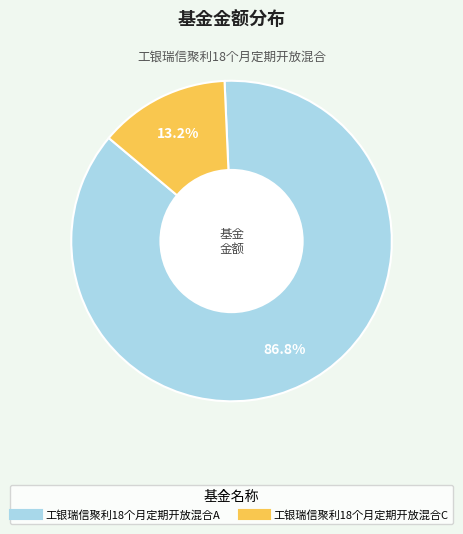

What is the smallest slice in the pie chart?

工银瑞信聚利18个月定期开放混合C